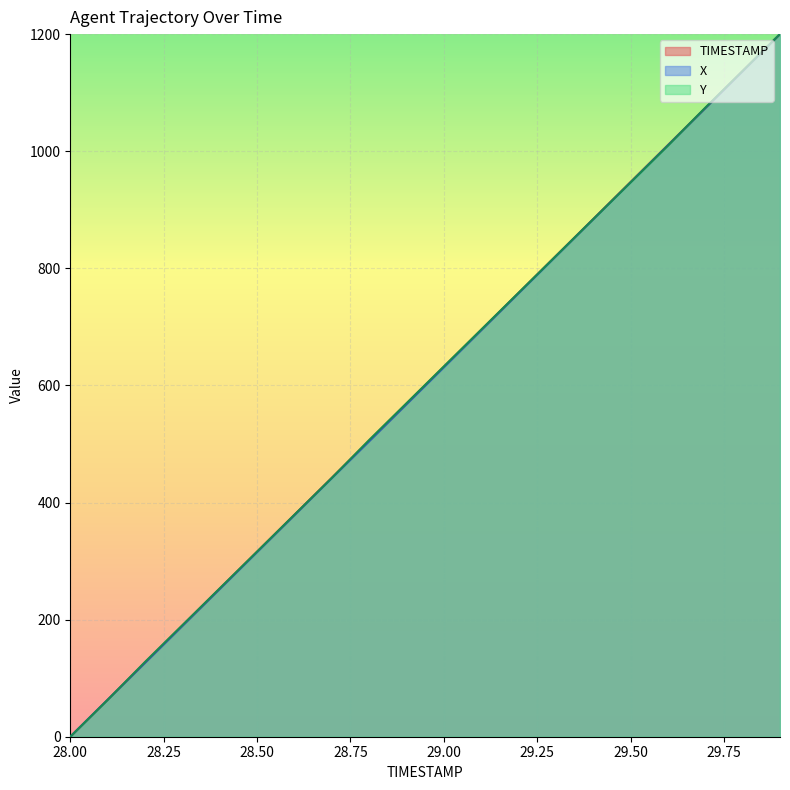

What are all the series names shown in the legend?

TIMESTAMP, X, Y